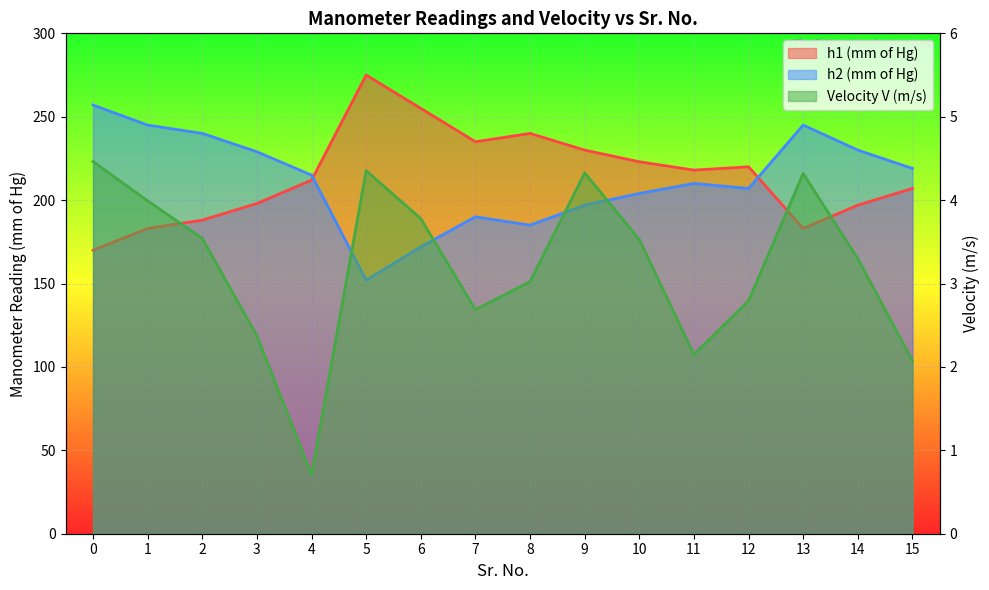

The value at 4 is 1.0. True or false?

False